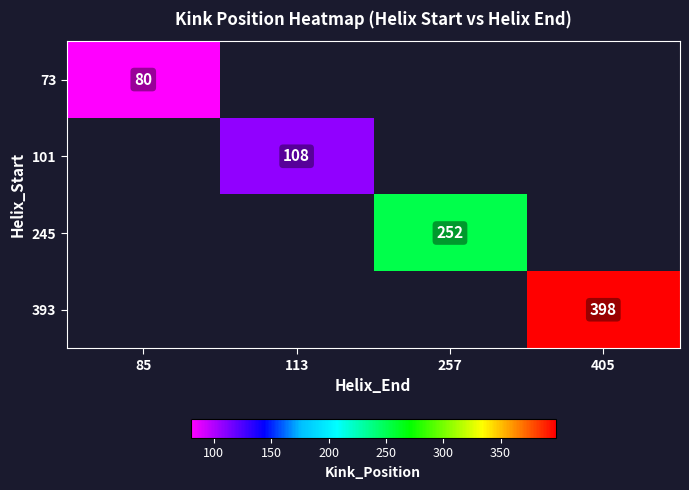

The 73 series shows 19 at 85. True or false?

False